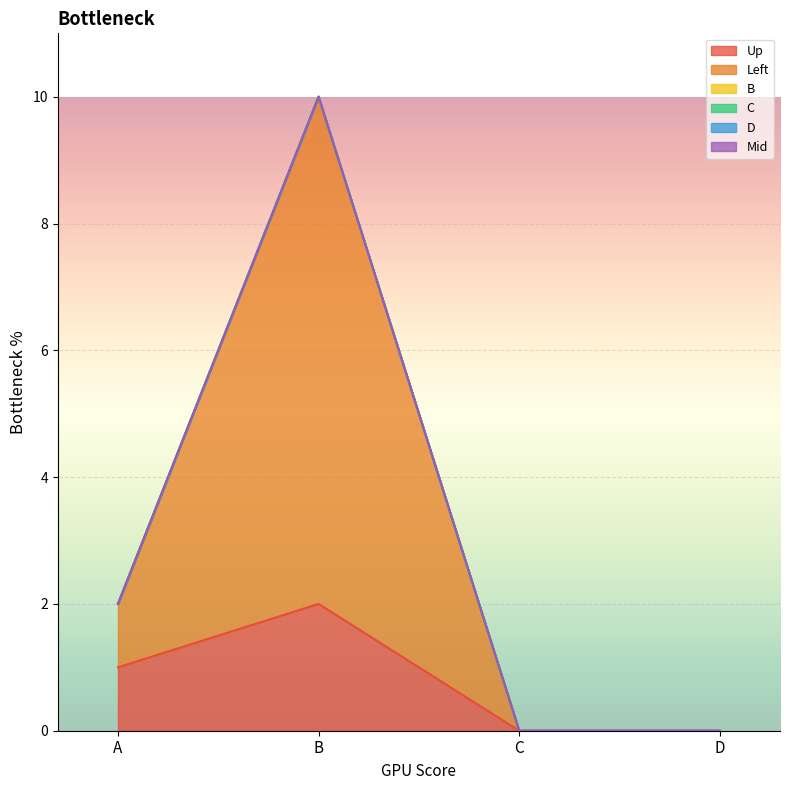

Which series has the largest total across all categories?

Left